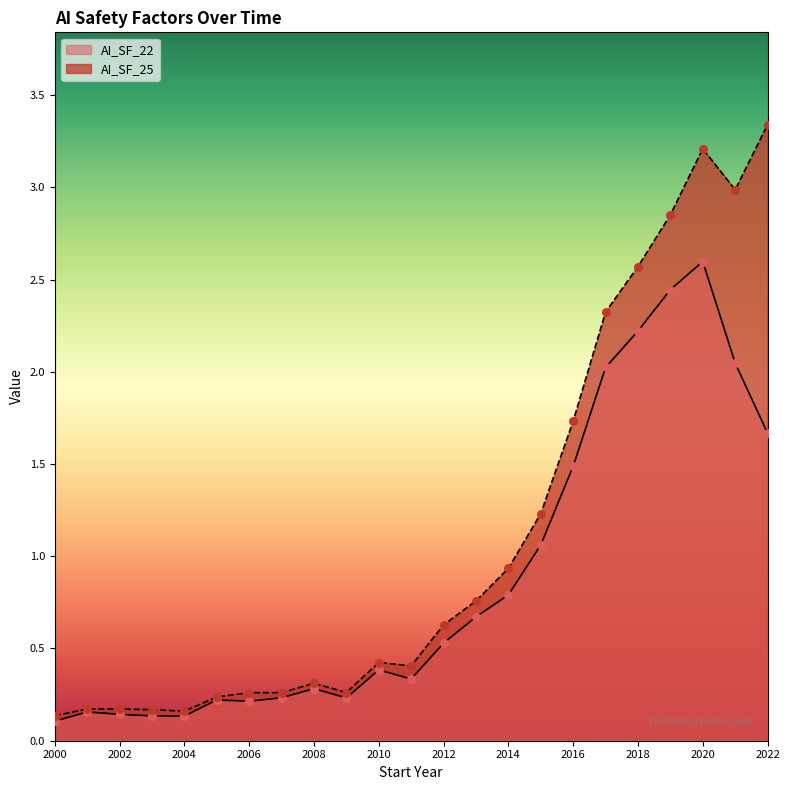

Which series contains the highest Y value?

AI_SF_25